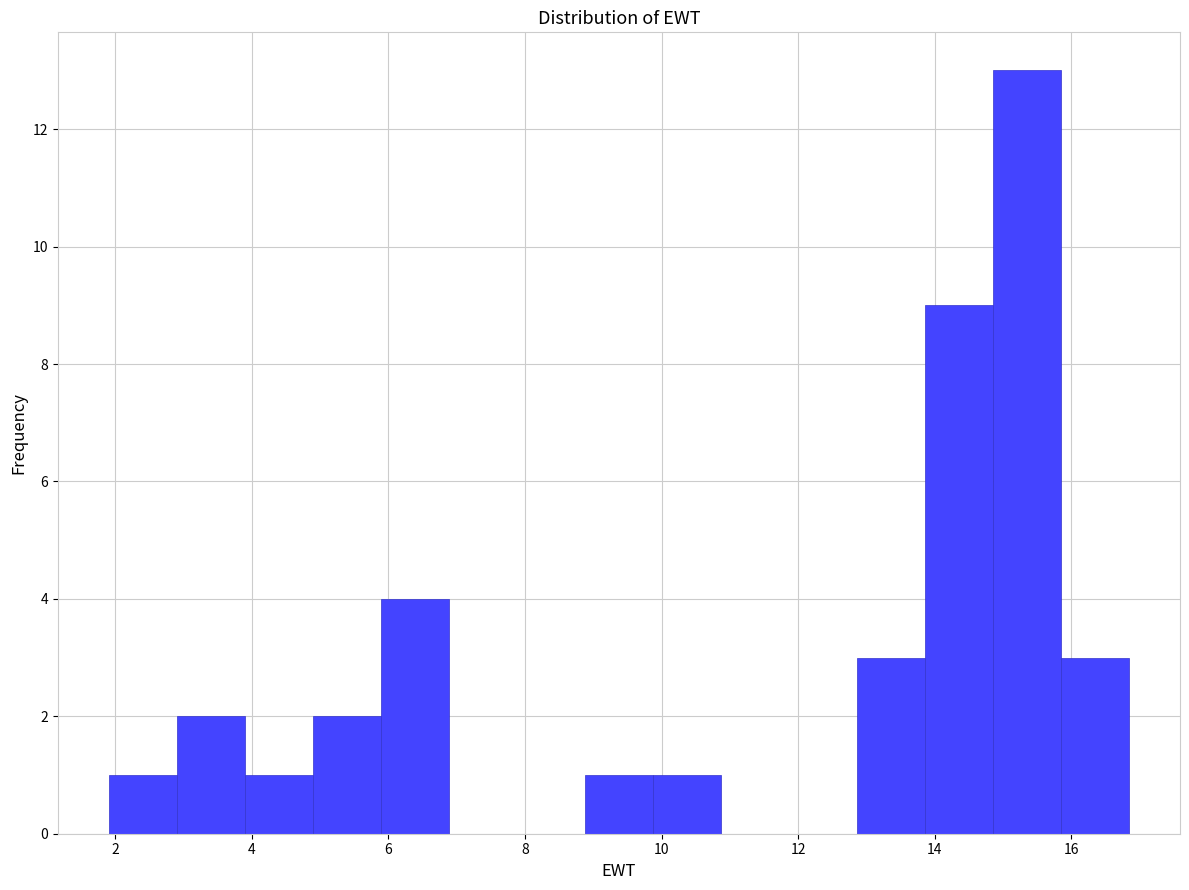

Which range on the x-axis has the tallest bar?

14.8 to 15.8